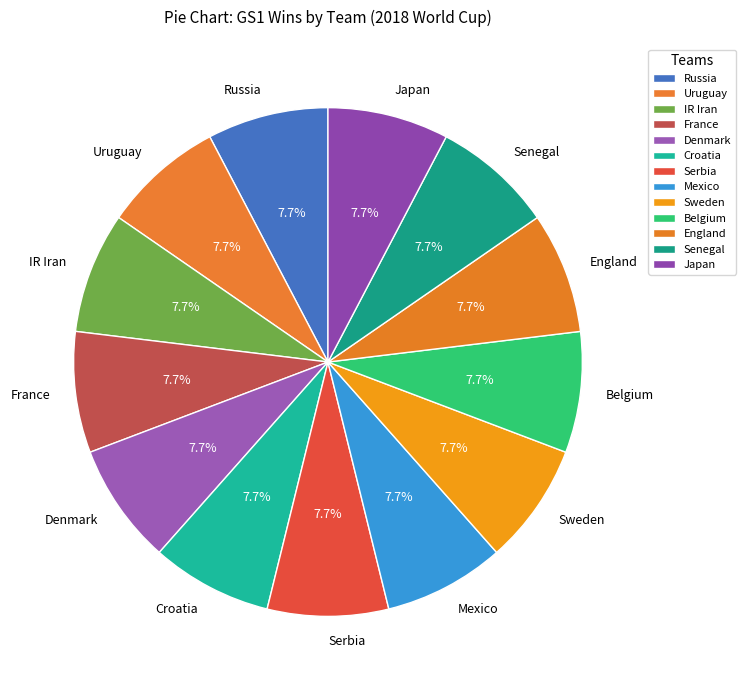

Approximately how many times larger is the value at Russia compared to Denmark?

1.0